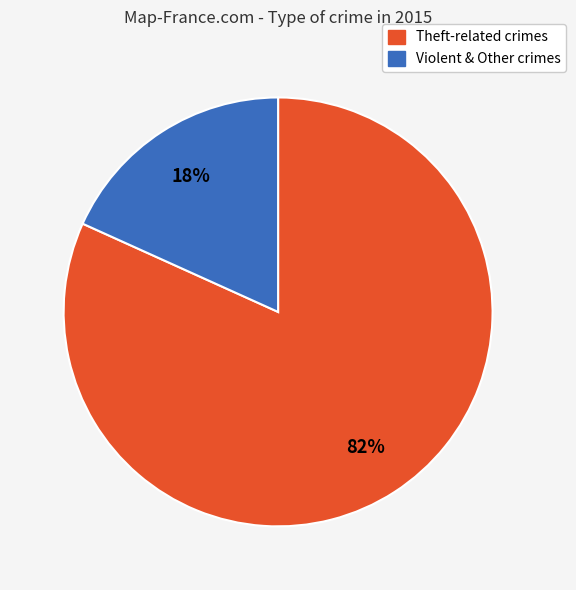

Is there a majority slice in this chart?

Yes